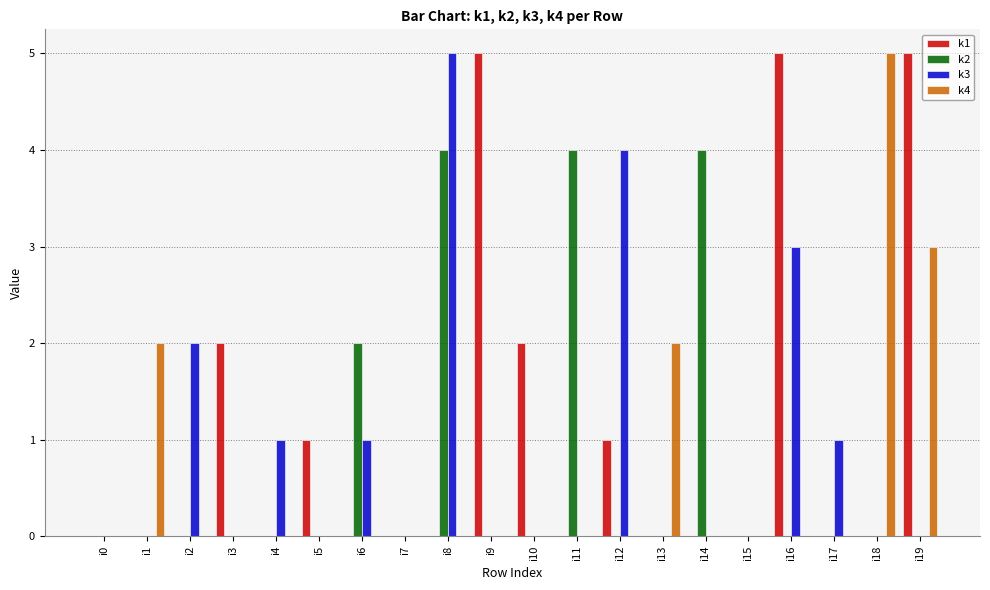

Is it true that k3 equals 3 at i16?

True